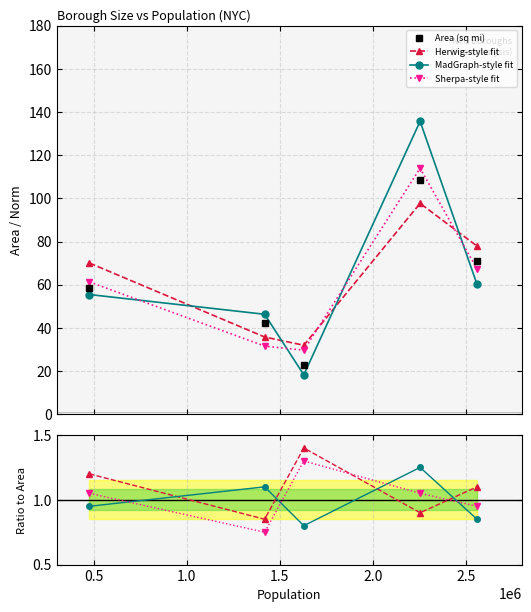

What is the greatest value displayed?

108.5